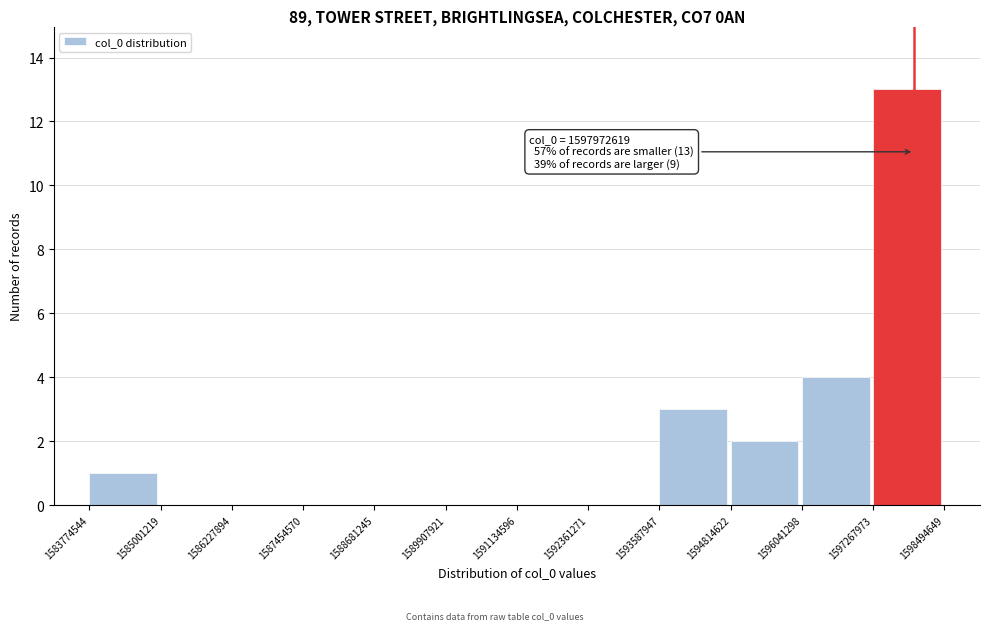

Over which range of the x-axis is the bar tallest?

1597267973 to 1598494649